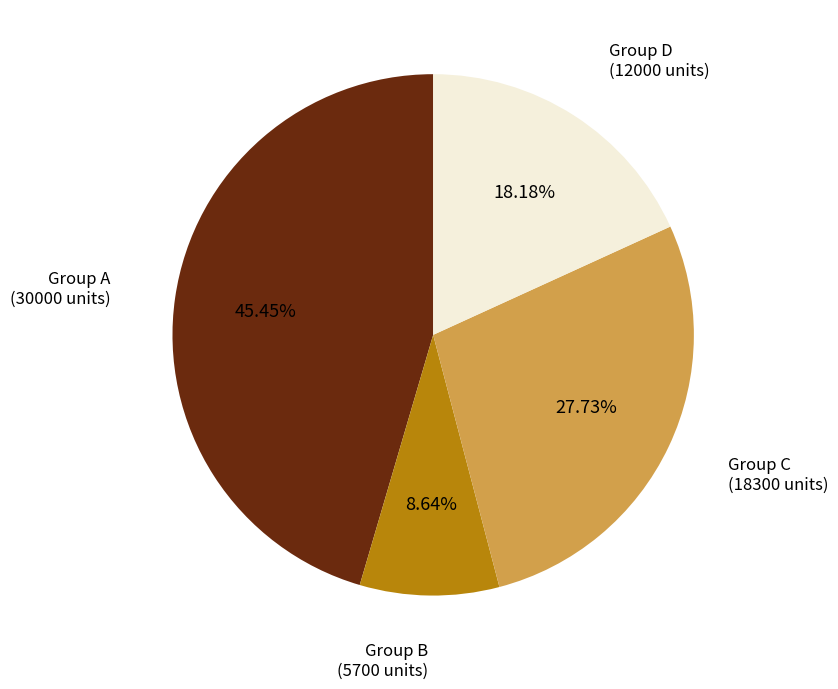

Is the sum of Group B and Group D greater than half?

No